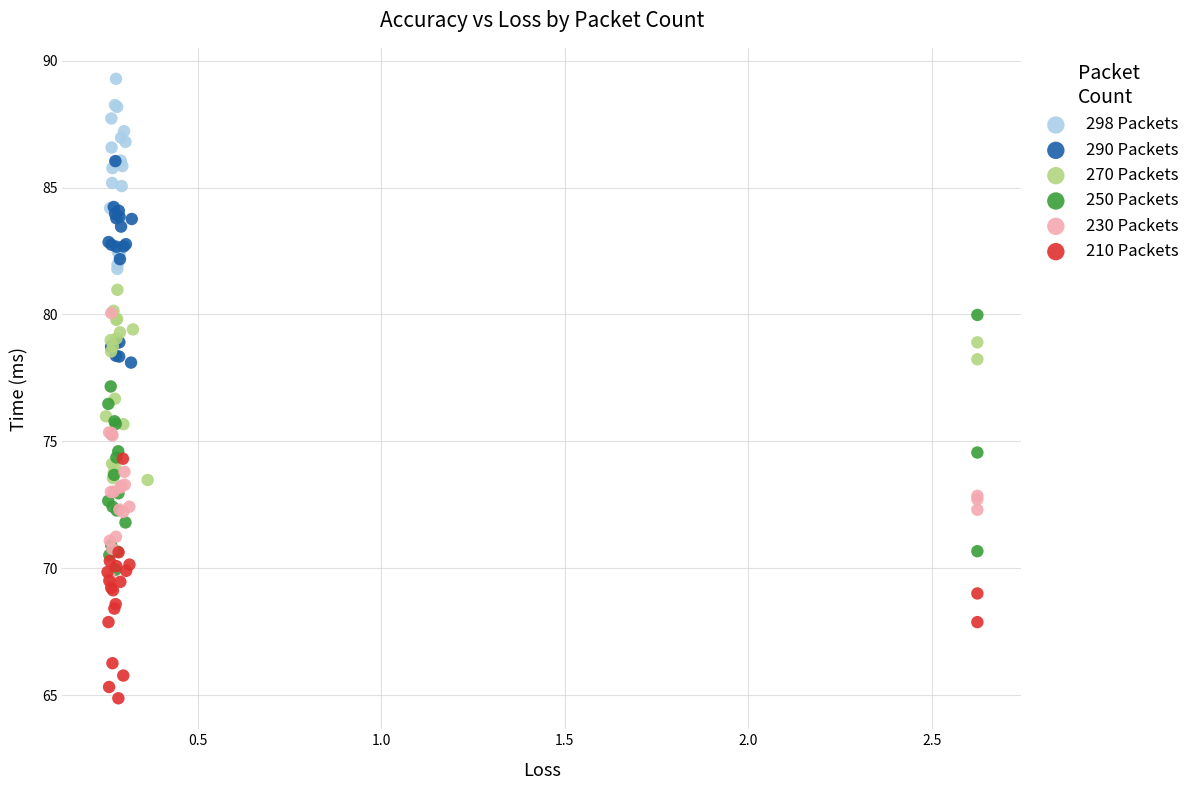

What are all the series names shown in the legend?

298 Packets, 290 Packets, 270 Packets, 250 Packets, 230 Packets, 210 Packets